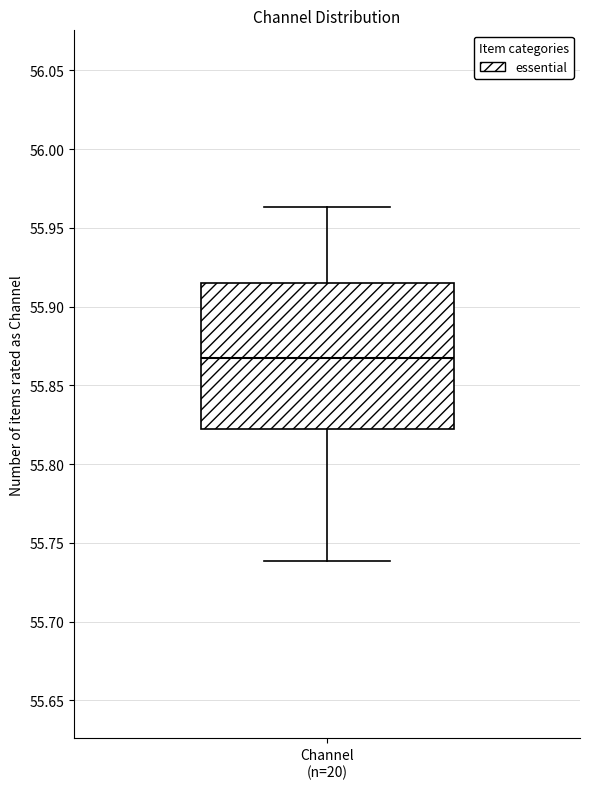

Read this box plot against the y-axis: the position of the median line, the range covered by the box, and the ends of both whiskers. The values are not printed on the chart, so give them approximately, as read against the axis.

median 55.870, box 55.820 to 55.915, whiskers 55.740 to 55.965